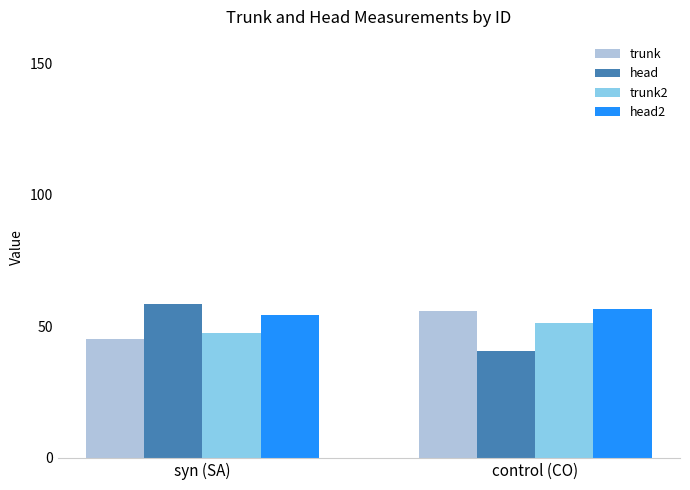

Reading right to left, extract all data points from this chart.

trunk: control (CO)=55.8	syn (SA)=45.3
head: control (CO)=40.5	syn (SA)=58.3
trunk2: control (CO)=51.2	syn (SA)=47.4
head2: control (CO)=56.7	syn (SA)=54.5